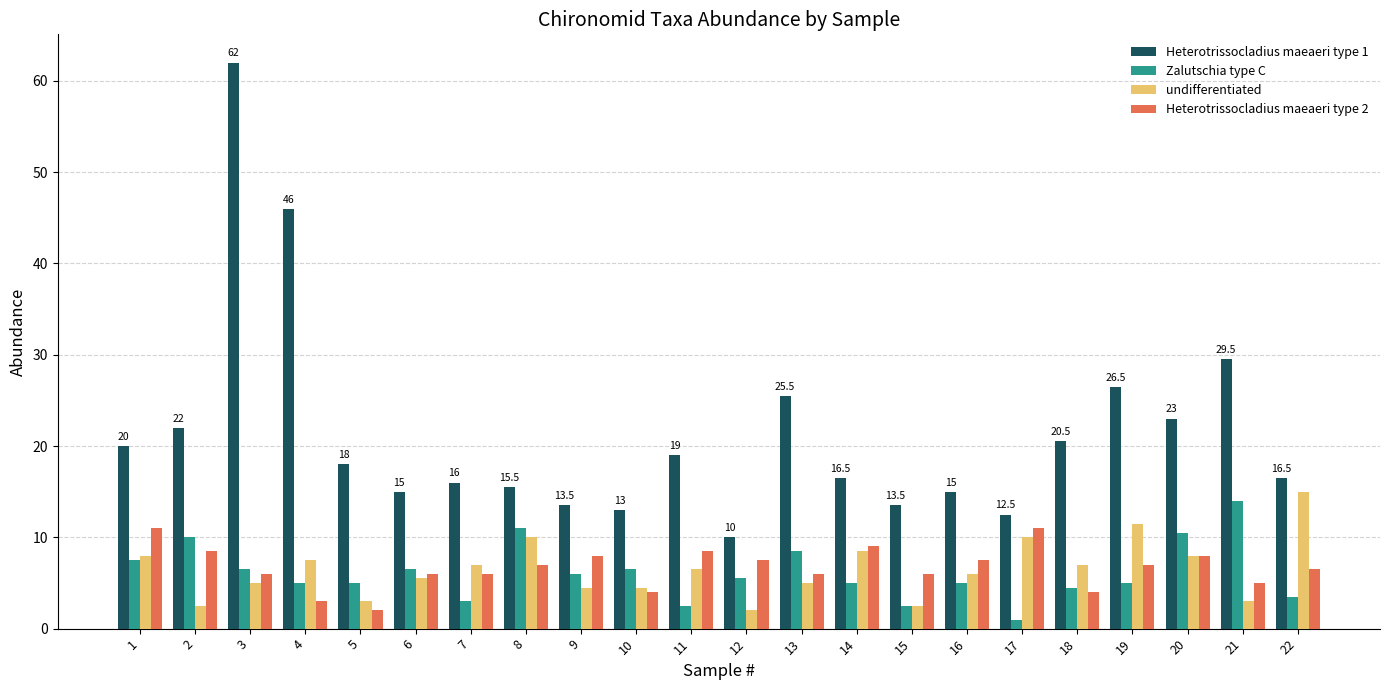

At which category is the sum across all series the highest?

3